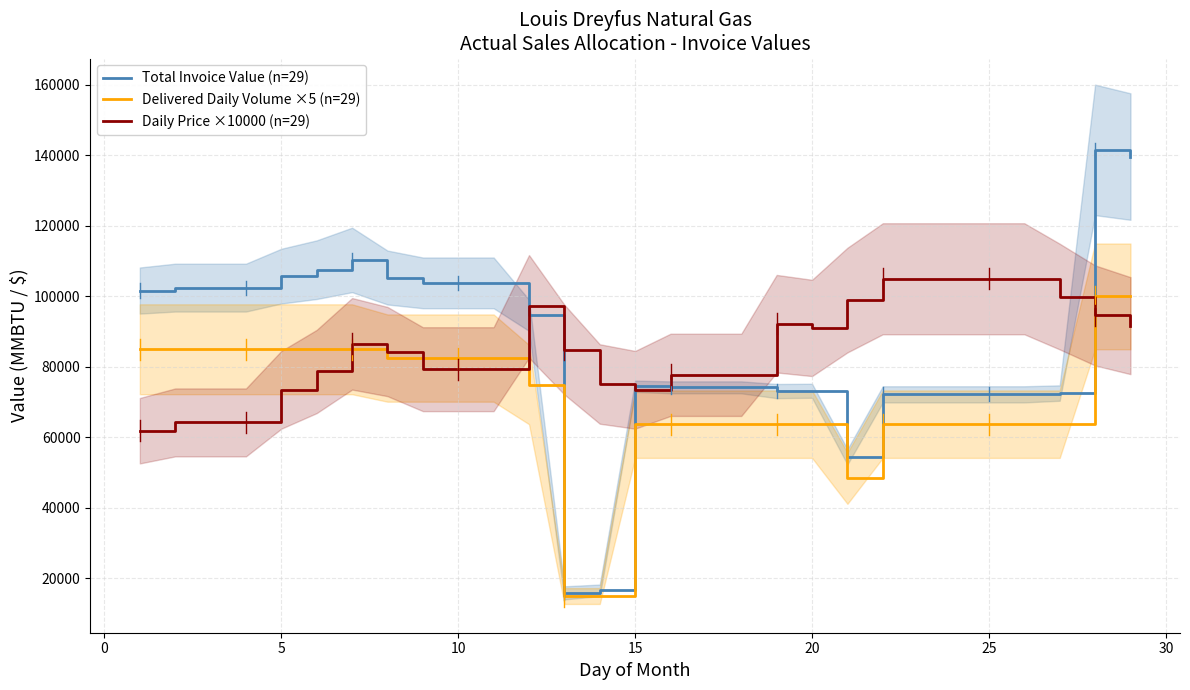

Read the Delivered Daily Volume ×5 (n=29) value at 25.

63750.0